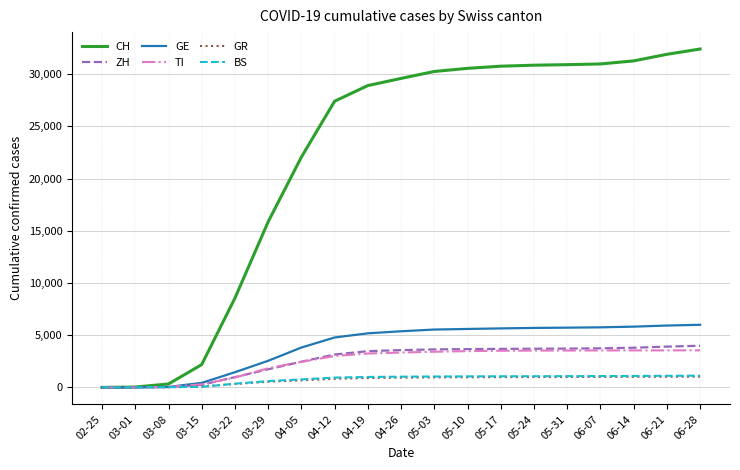

Count the number of categories in the chart.

19